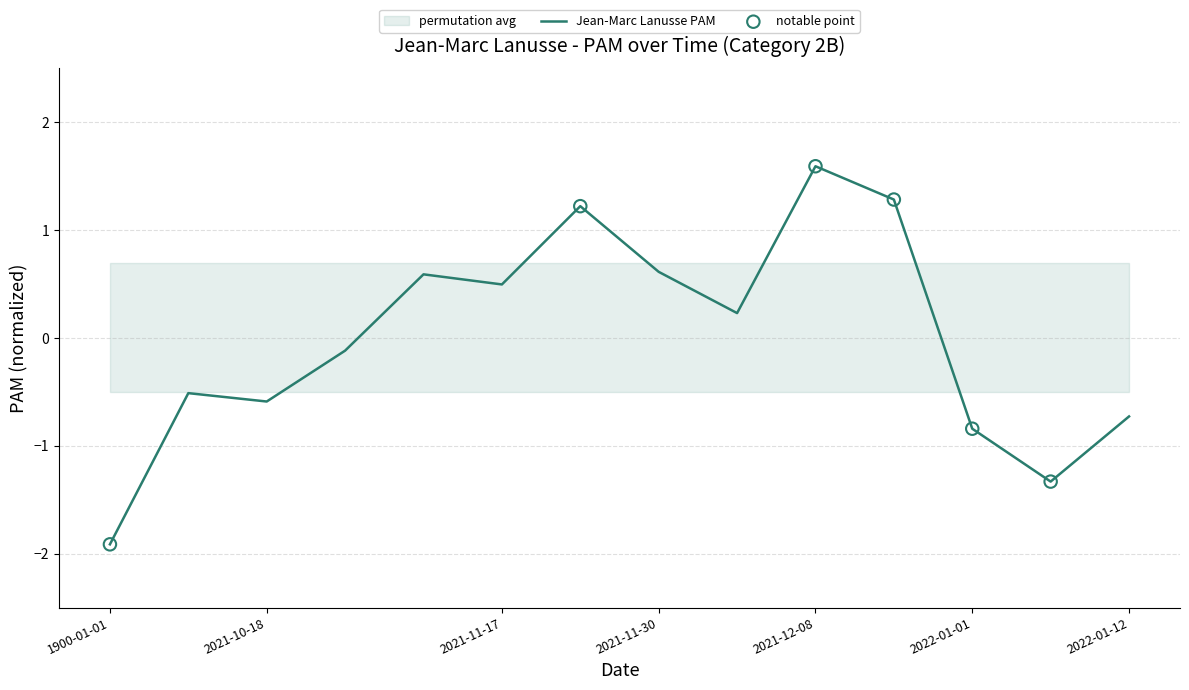

The value of Jean-Marc Lanusse PAM at 1900-01-01 is -1.1. True or false?

False